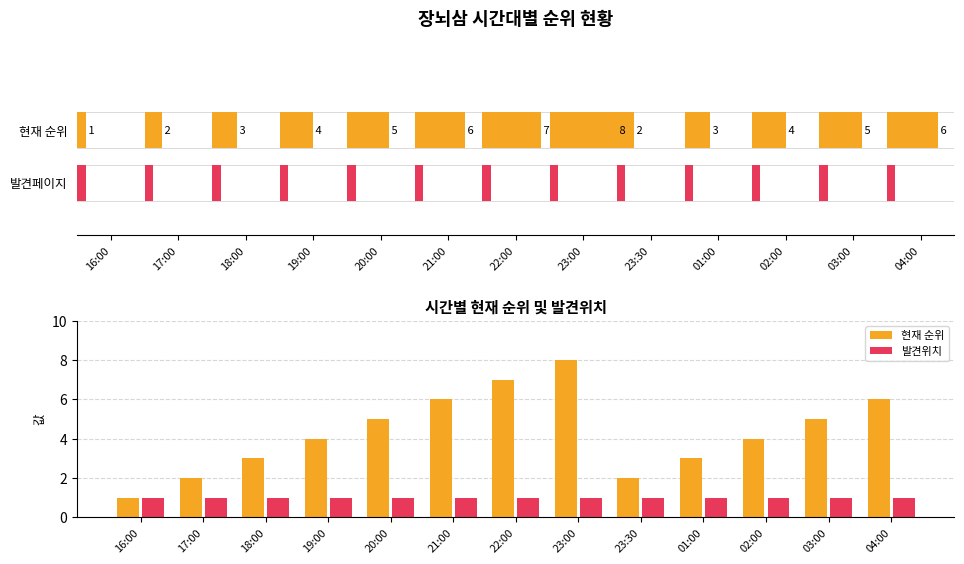

What is the value of the 발견위치 bar at the 6th from the left?

1